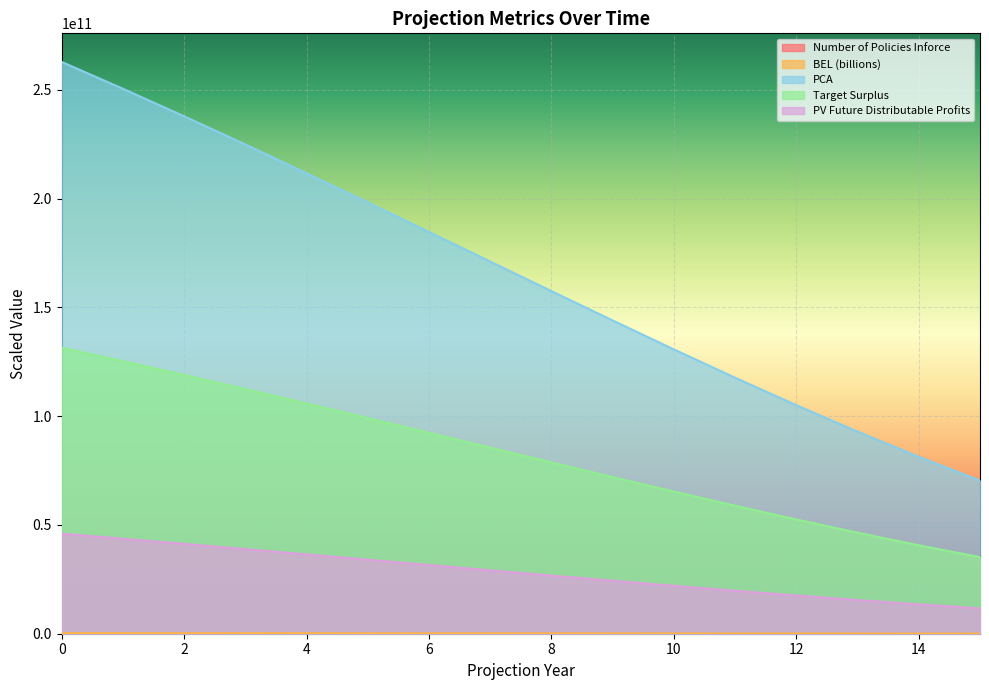

Which series has the widest spread of values?

PCA